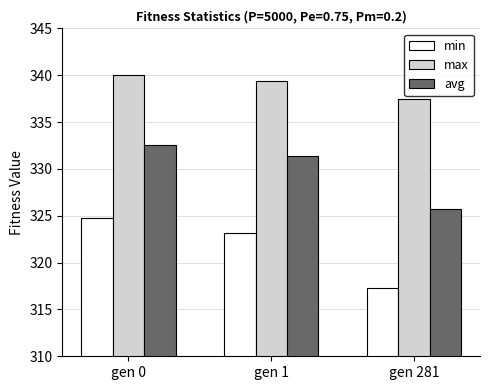

List the series in order of their overall mean, lowest first.

min, avg, max